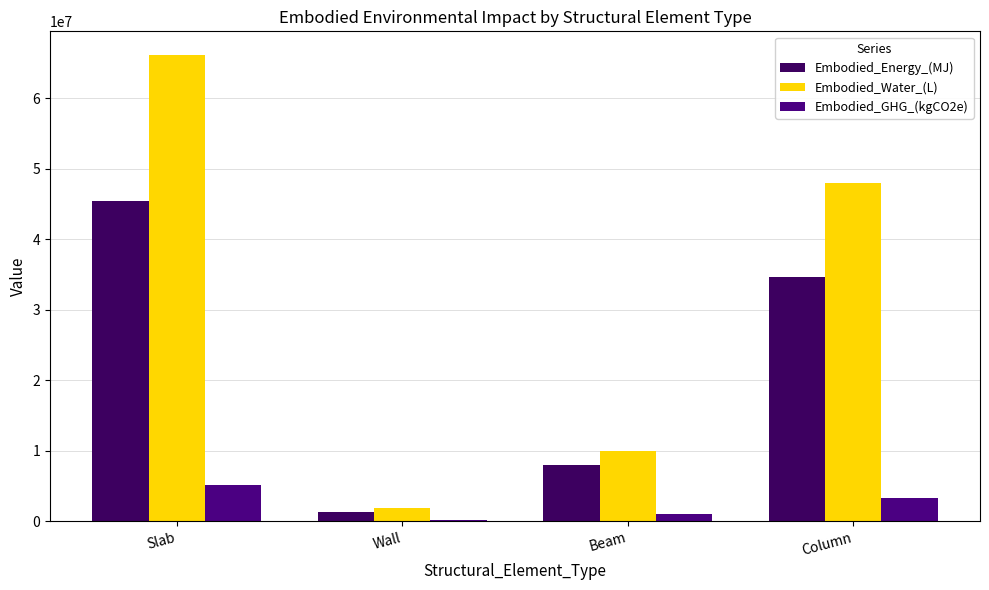

How many groups of bars are there?

4